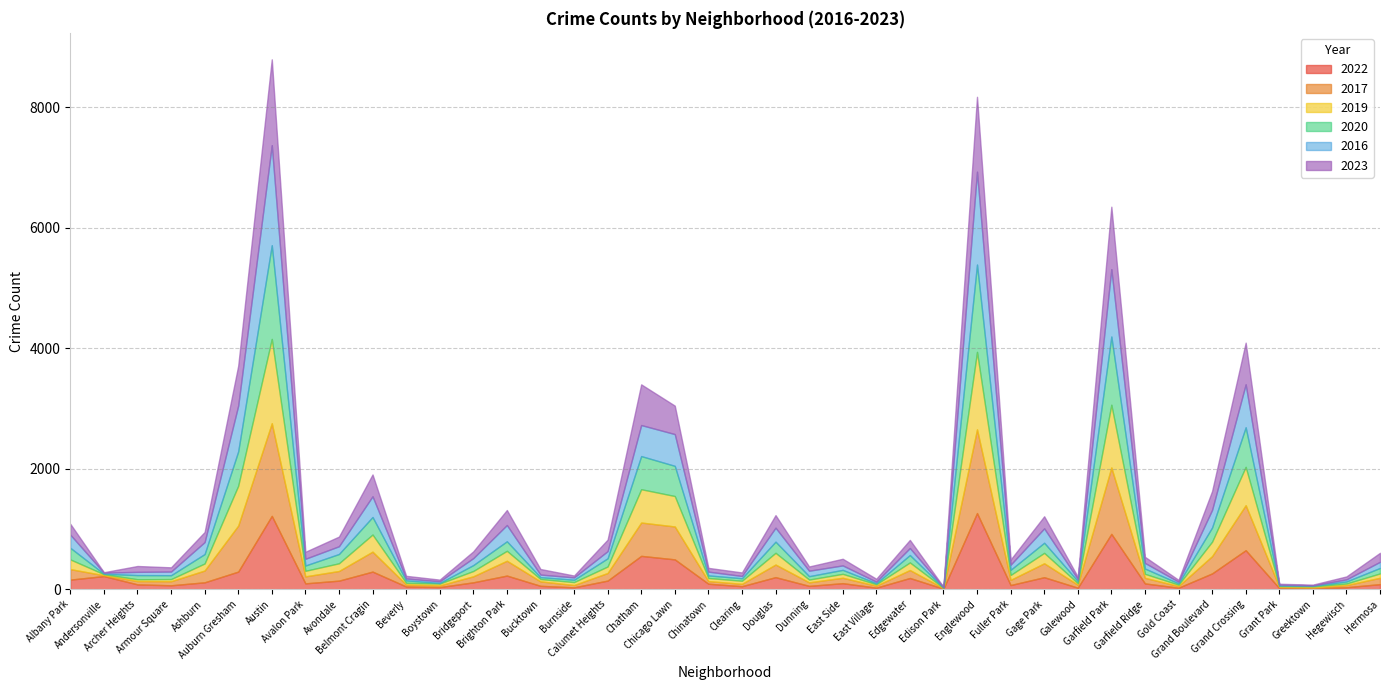

How many values in the 2023 series are below 112?

20